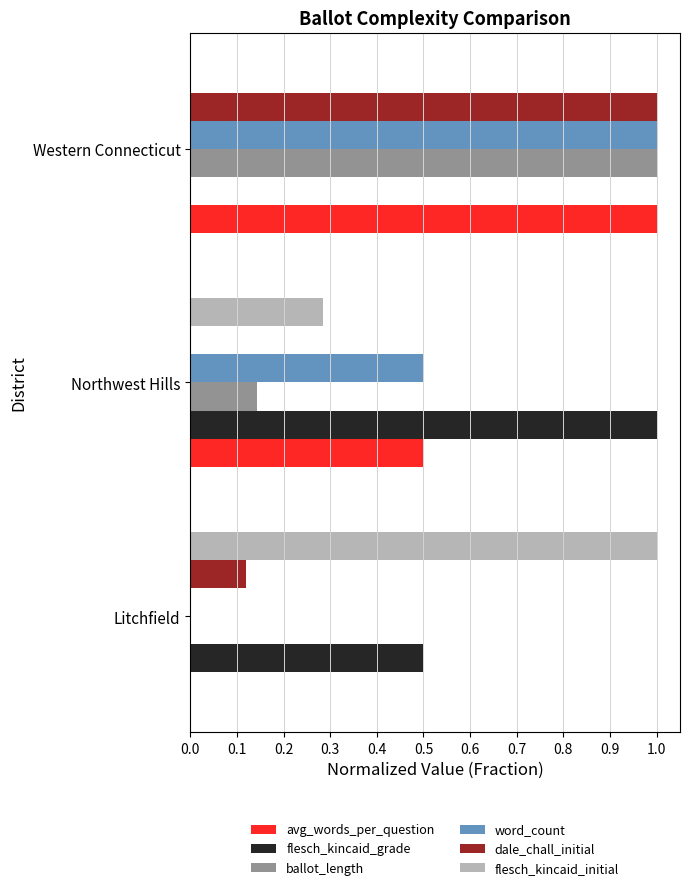

The value of word_count at Northwest Hills is 0.5. True or false?

True